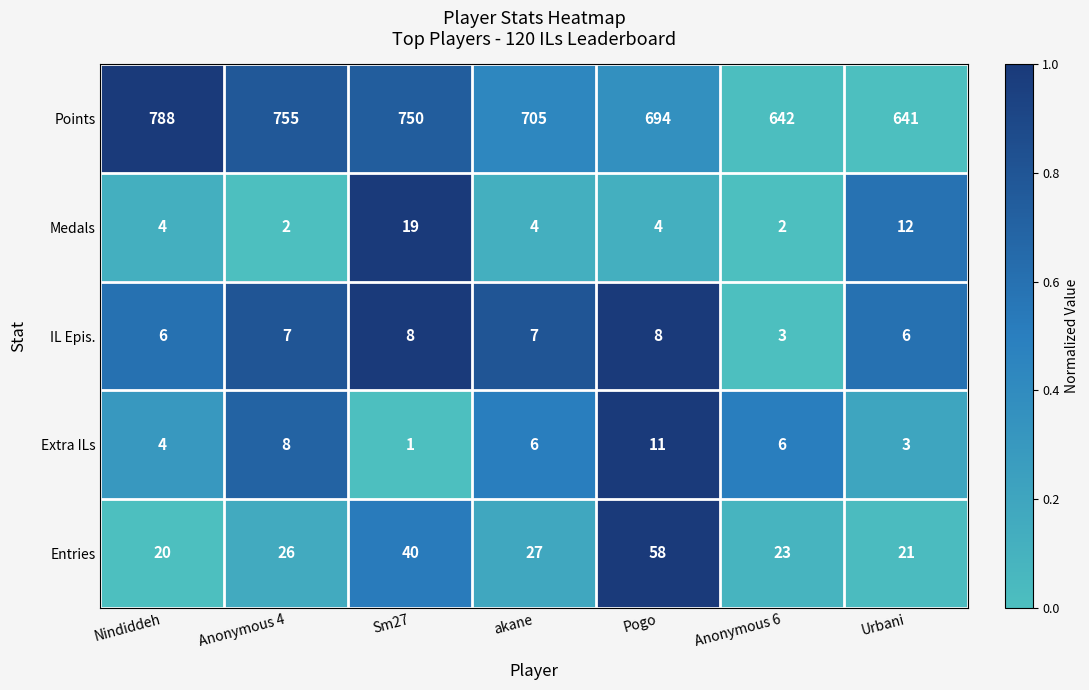

Count the number of categories in the chart.

7